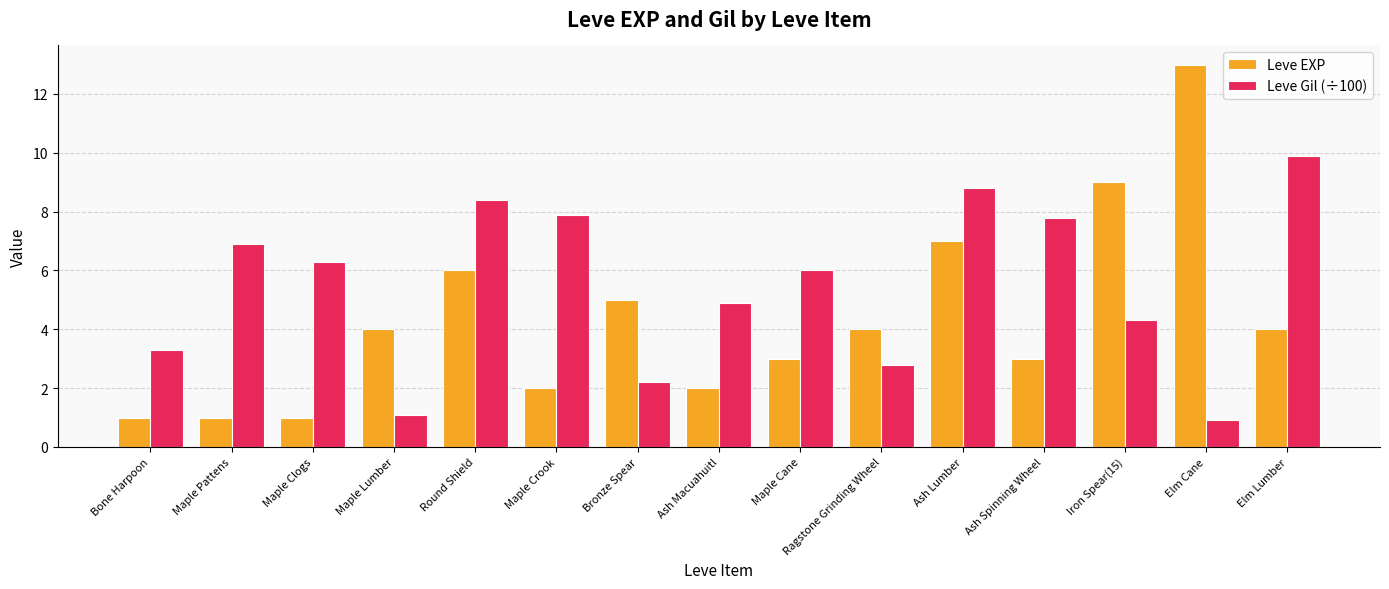

At which category does the chart reach its peak across all series?

Elm Cane